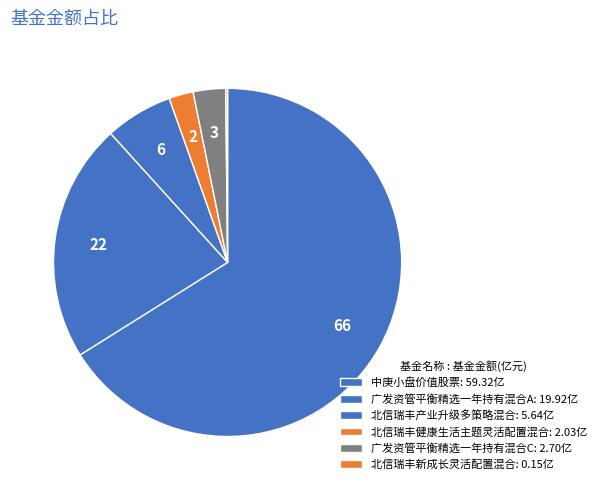

What is the smallest slice in the pie chart?

北信瑞丰新成长灵活配置混合